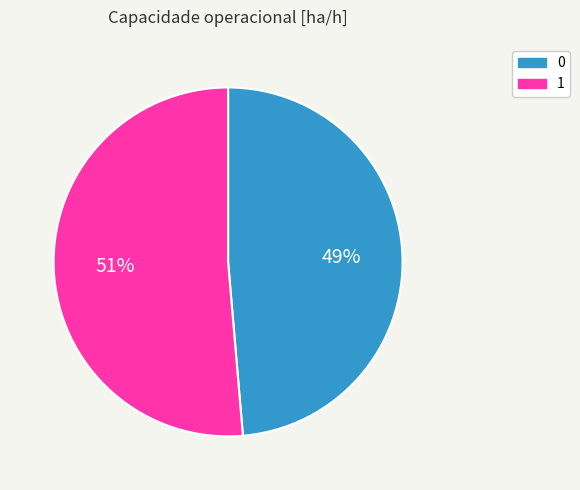

Which category has the biggest portion of the pie?

1